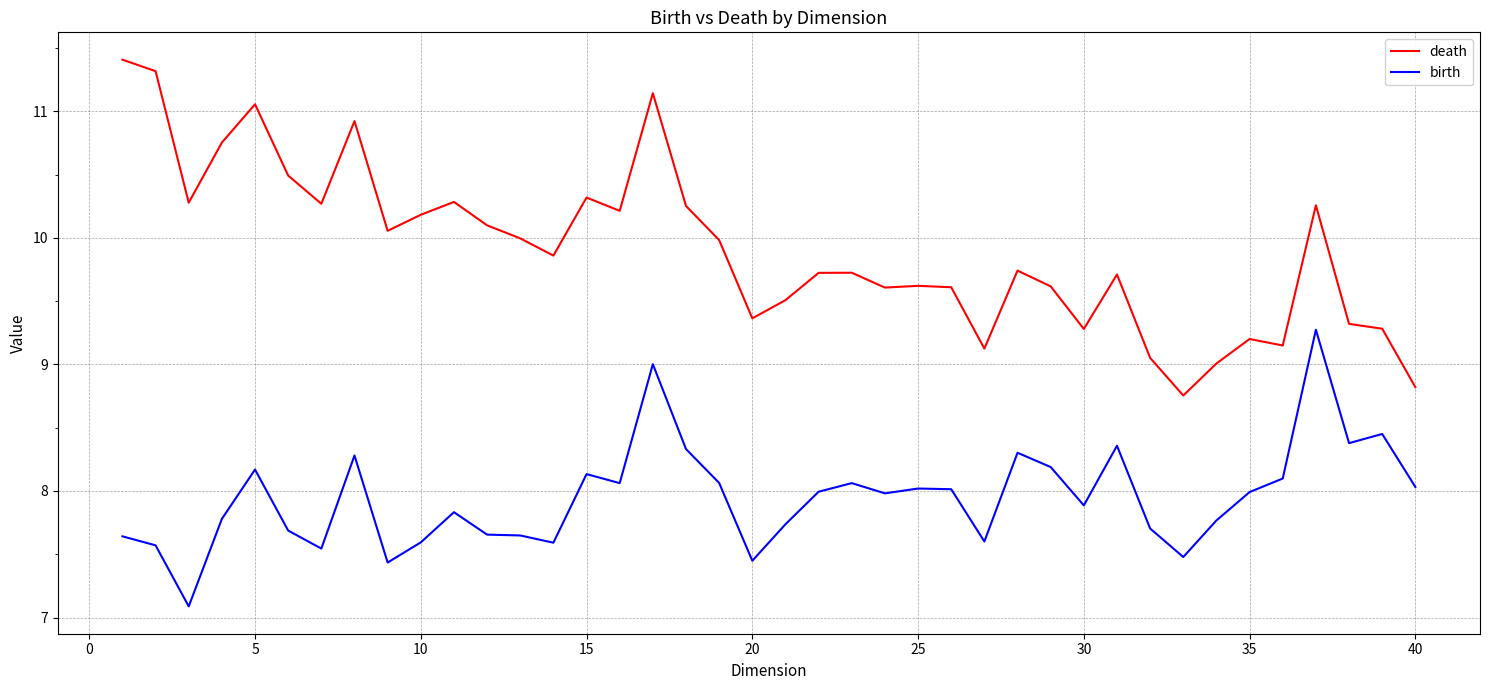

In death, how many points are lower than both neighbors (excluding endpoints)?

11